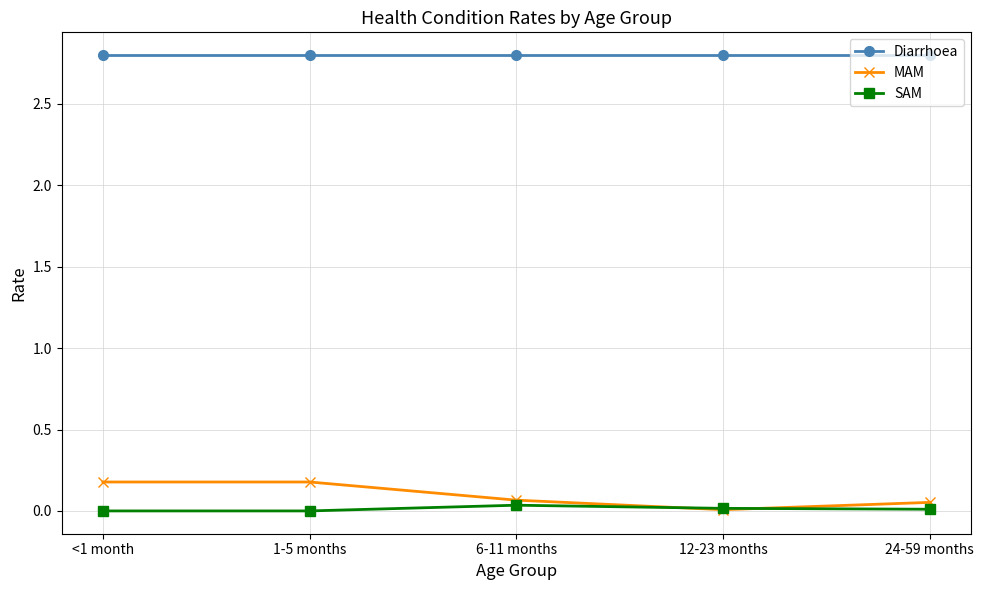

Which series has the largest total across all categories?

Diarrhoea